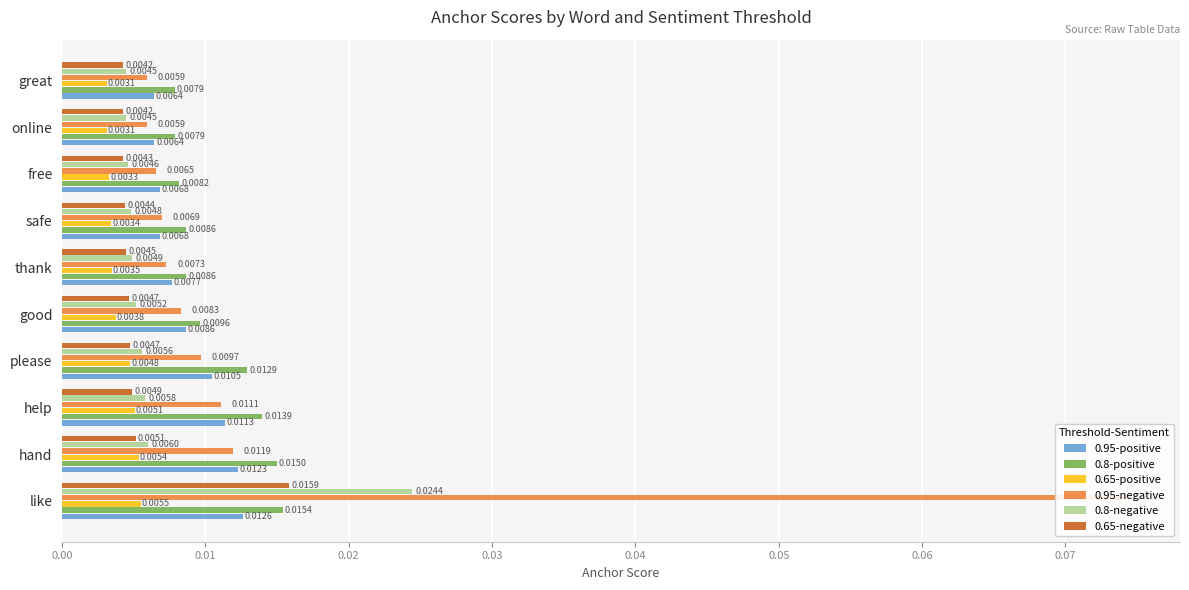

At how many categories does at least one series exceed 0?

10